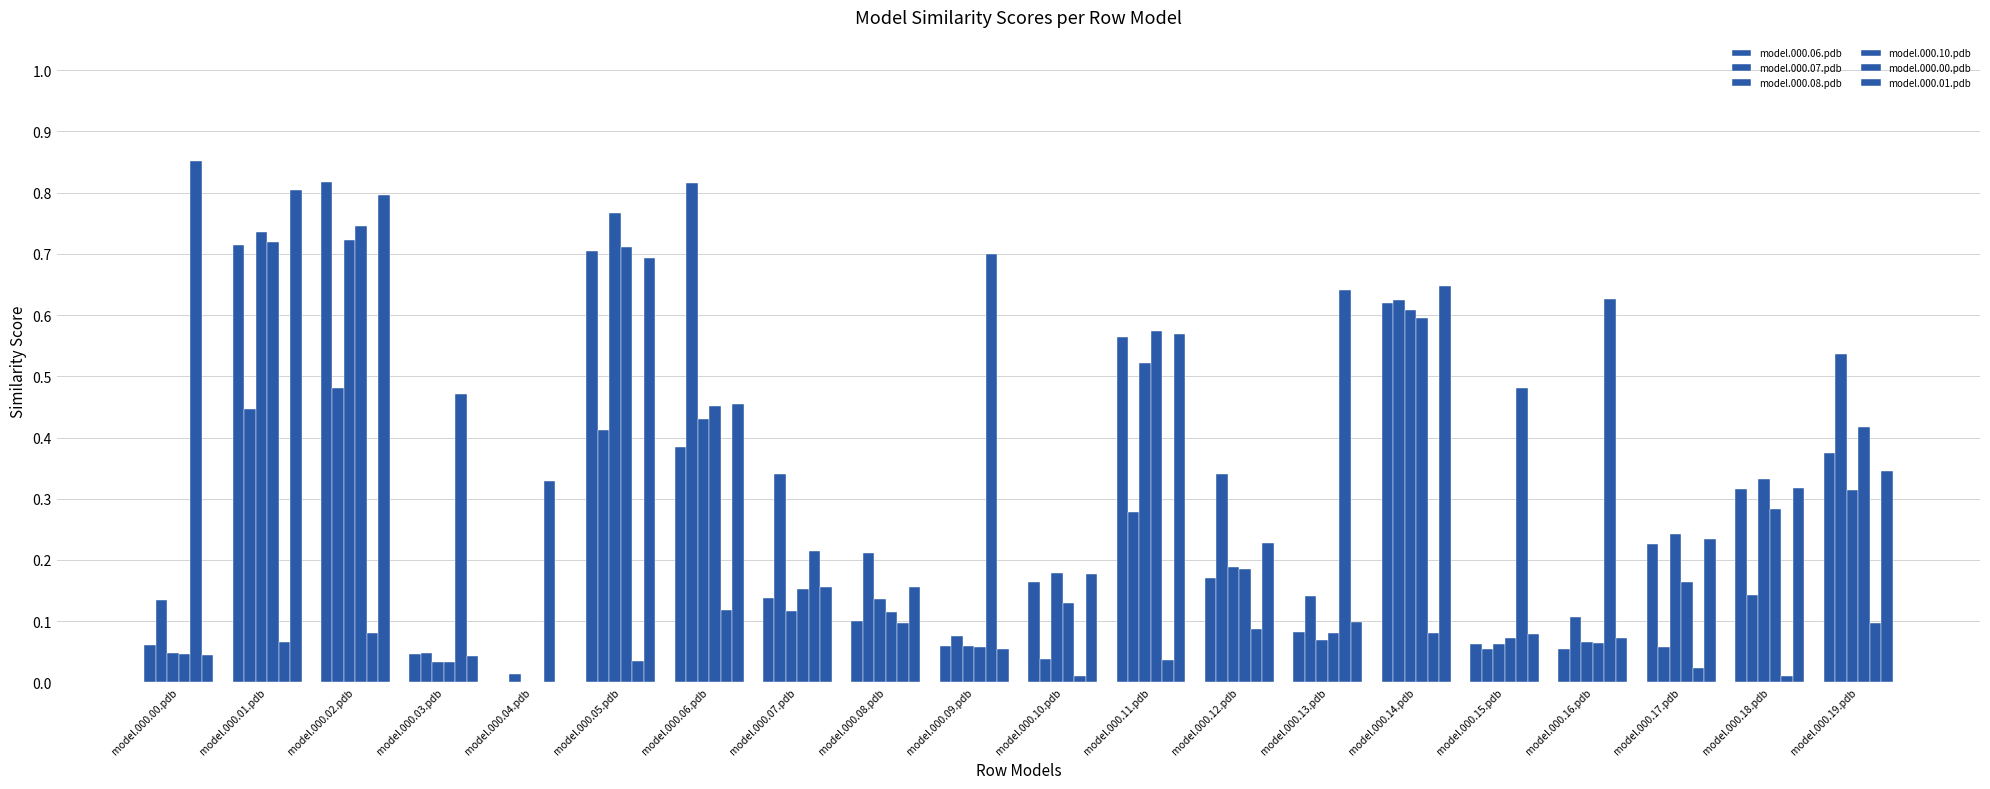

How many values in the model.000.10.pdb series exceed 0?

19